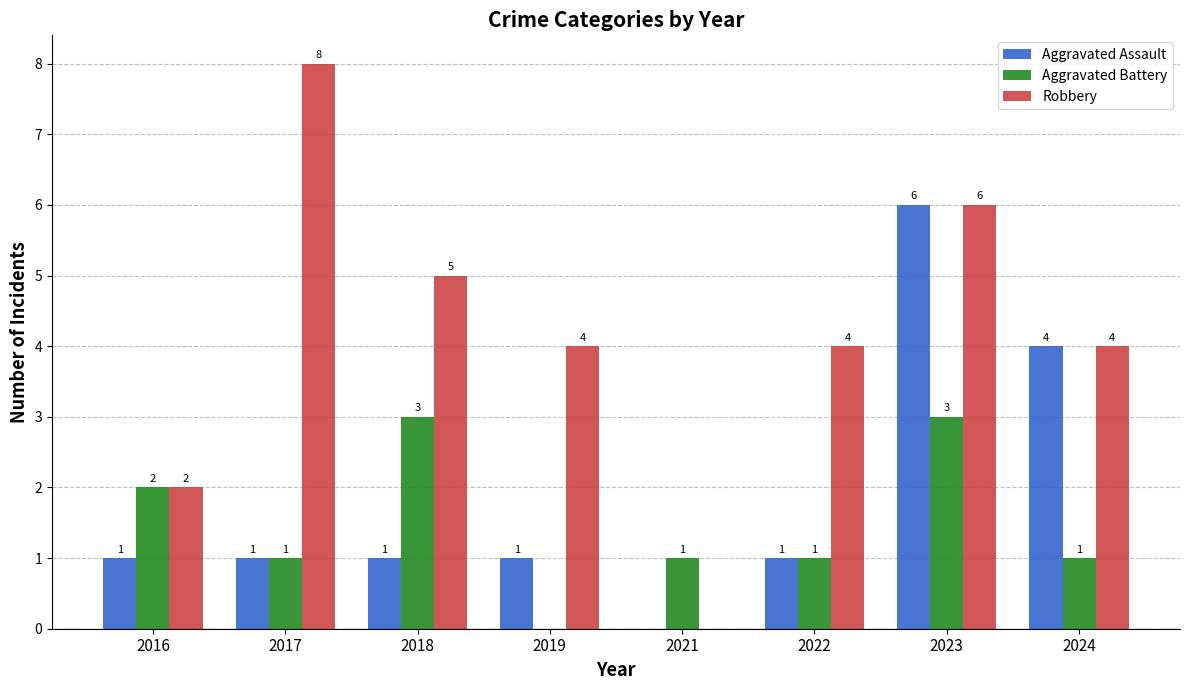

What is the sum of all Aggravated Battery values?

12